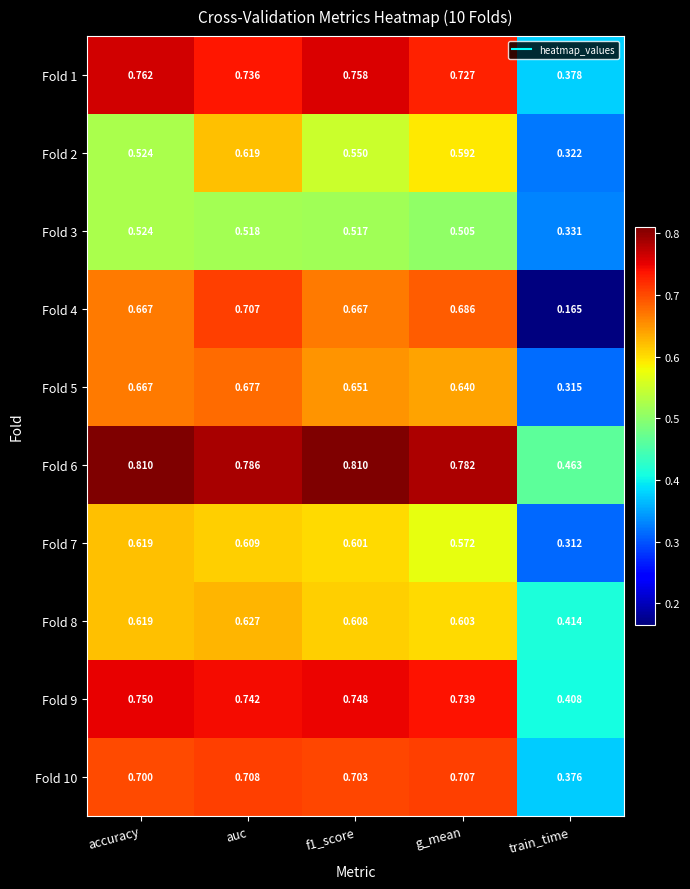

At which label is Fold 6 closest to 0?

train_time